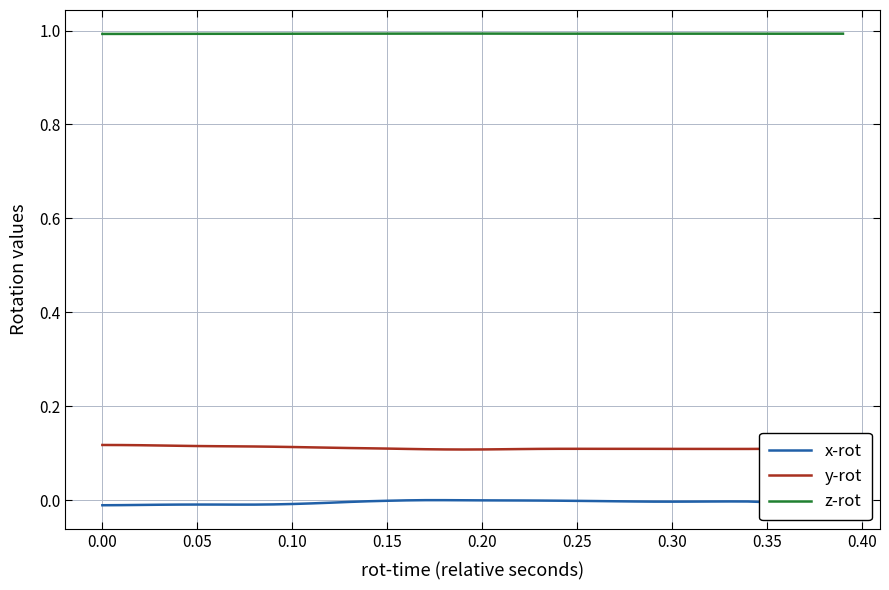

True or false: x-rot and y-rot cross at least once.

False